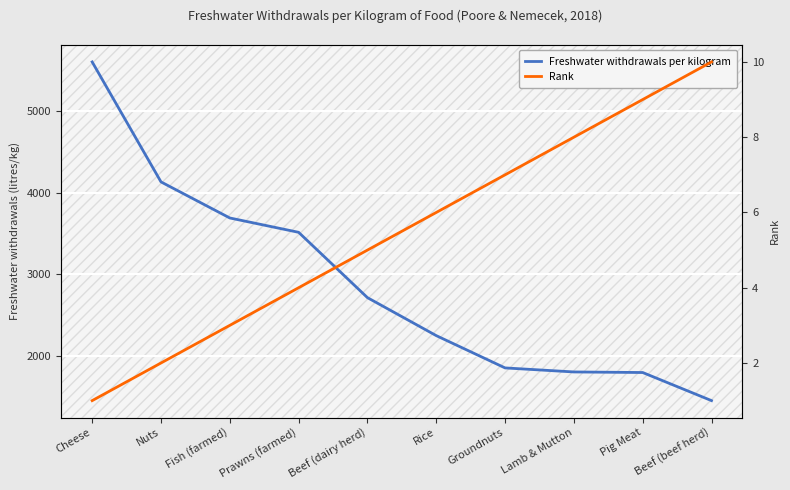

Reading left to right, transcribe all the data shown in this chart.

Freshwater withdrawals per kilogram: 5605.2	4133.8	3691.3	3515.4	2714.3	2248.4	1852.3	1802.8	1795.8	1451.2
Rank: 1.0	2.0	3.0	4.0	5.0	6.0	7.0	8.0	9.0	10.0